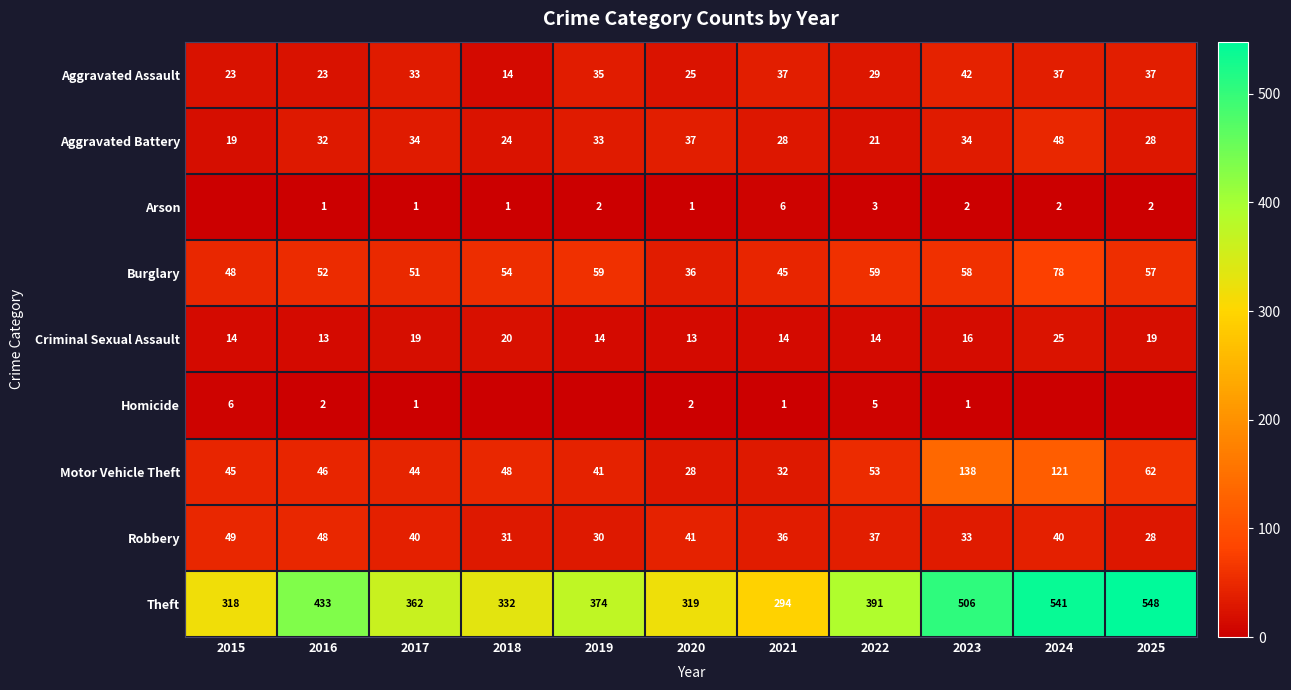

What is the minimum value for Criminal Sexual Assault?

13